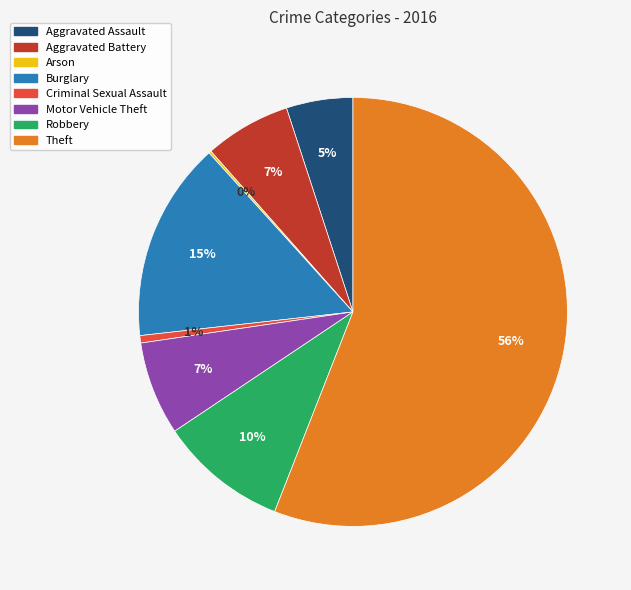

Which slice is the largest?

Theft